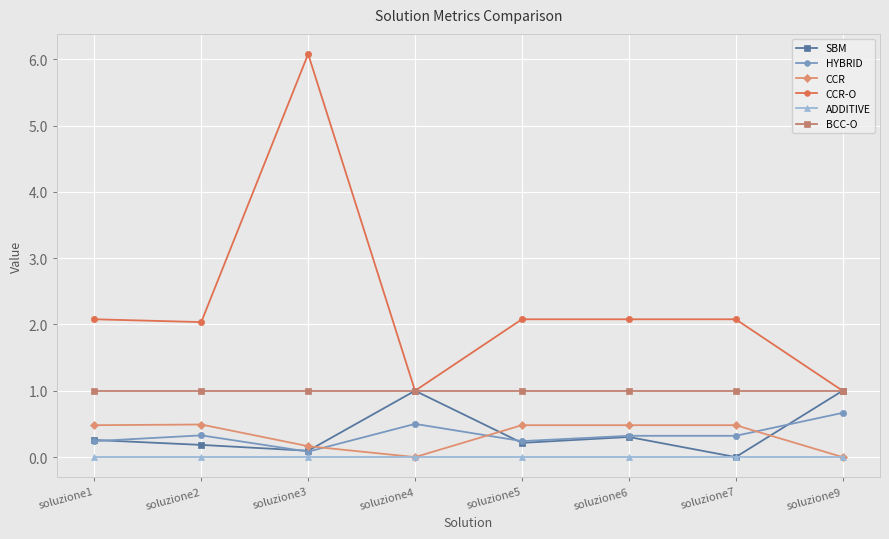

Which series has the largest total across all categories?

CCR-O